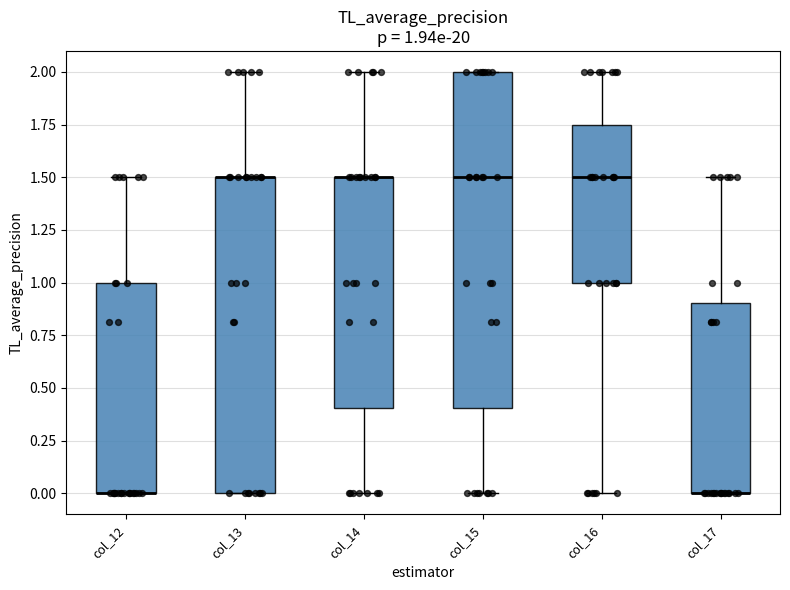

Which box is the tallest, from its lower edge to its upper edge?

col_15